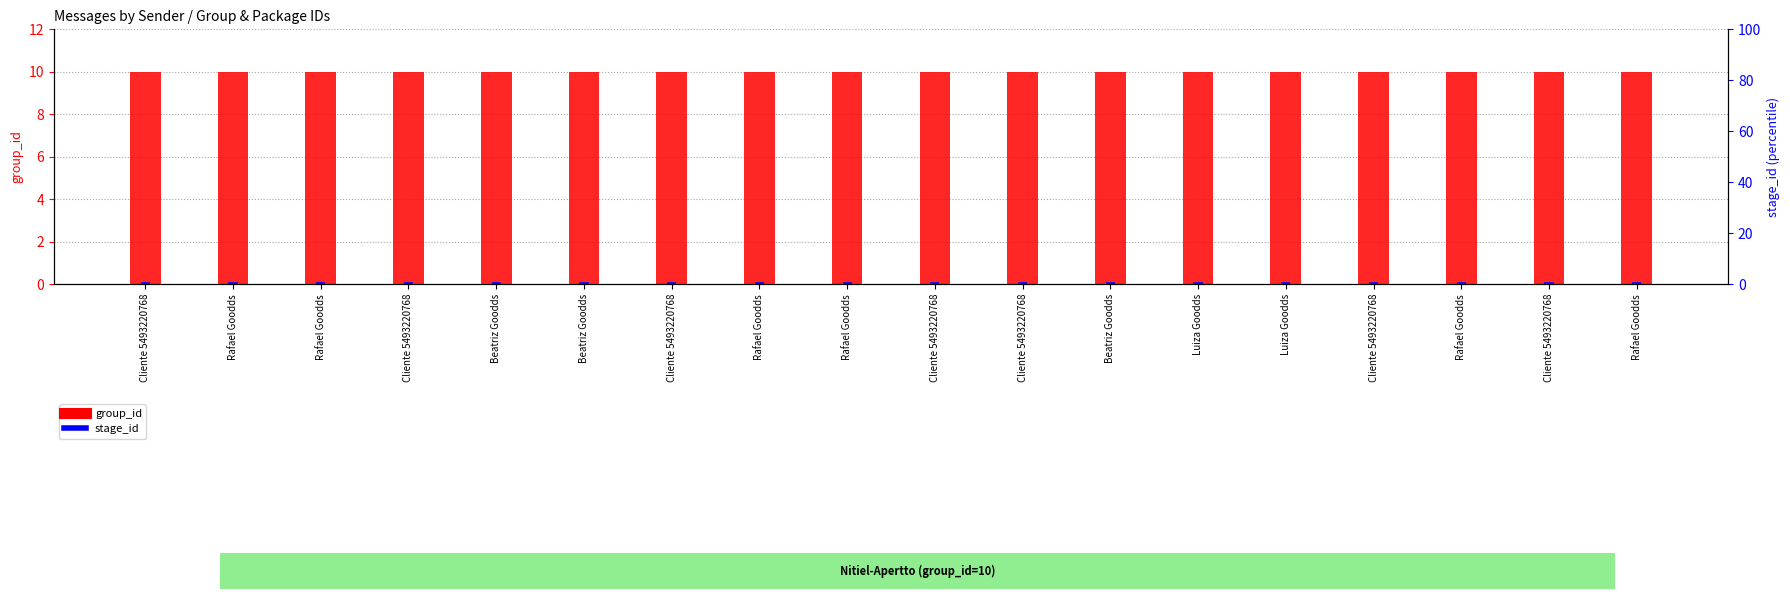

Rank the categories by stage_id value from lowest to highest.

Cliente 5493220768, Rafael Goodds, Rafael Goodds, Cliente 5493220768, Beatriz Goodds, Beatriz Goodds, Cliente 5493220768, Rafael Goodds, Rafael Goodds, Cliente 5493220768, Cliente 5493220768, Beatriz Goodds, Luiza Goodds, Luiza Goodds, Cliente 5493220768, Rafael Goodds, Cliente 5493220768, Rafael Goodds